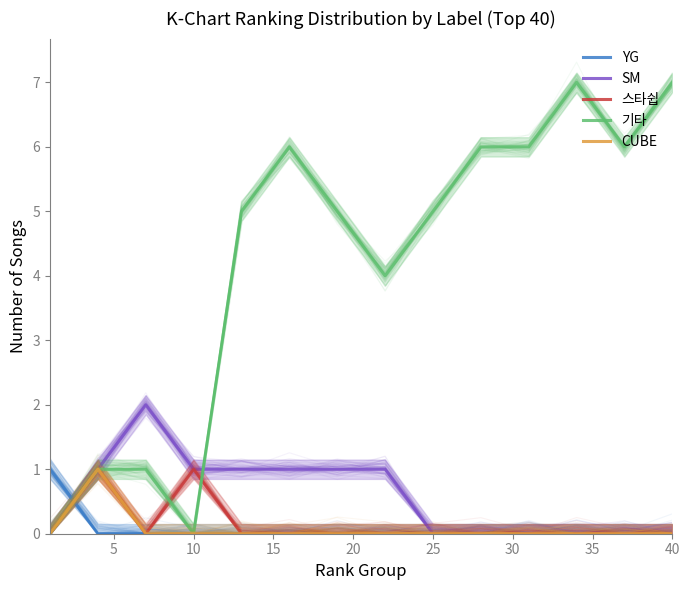

True or false: CUBE and 기타 intersect in this chart.

False